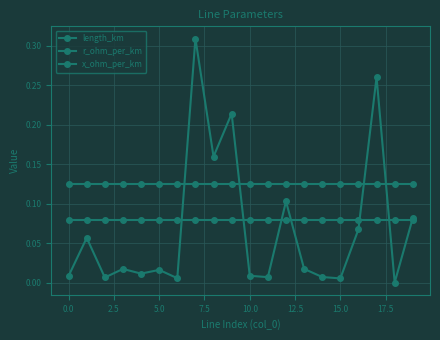

Reading left to right, transcribe all the data shown in this chart.

length_km: 0.0	0.1	0.0	0.0	0.0	0.0	0.0	0.3	0.2	0.2	0.0	0.0	0.1	0.0	0.0	0.0	0.1	0.3	0.0	0.1
r_ohm_per_km: 0.1	0.1	0.1	0.1	0.1	0.1	0.1	0.1	0.1	0.1	0.1	0.1	0.1	0.1	0.1	0.1	0.1	0.1	0.1	0.1
x_ohm_per_km: 0.1	0.1	0.1	0.1	0.1	0.1	0.1	0.1	0.1	0.1	0.1	0.1	0.1	0.1	0.1	0.1	0.1	0.1	0.1	0.1